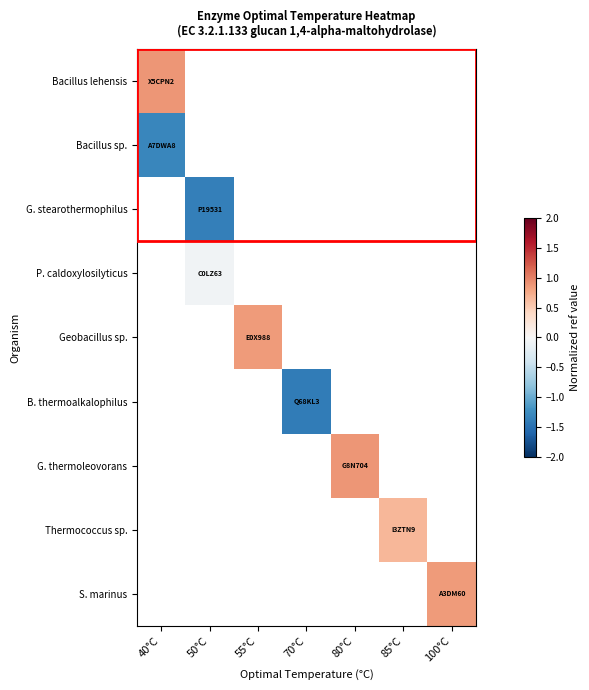

How many distinct data groups are displayed?

9